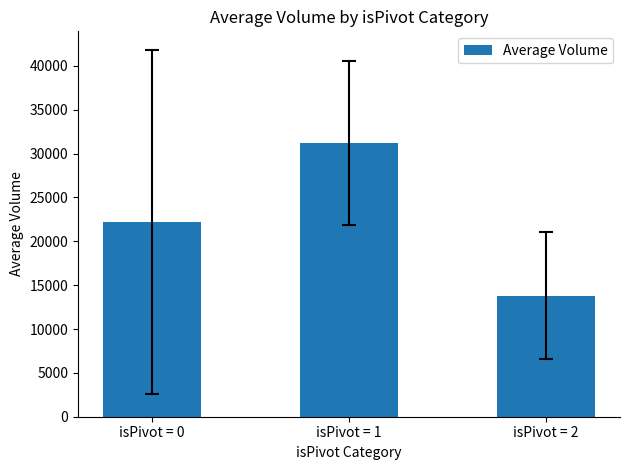

Which has a higher value, isPivot = 1 or isPivot = 2?

isPivot = 1